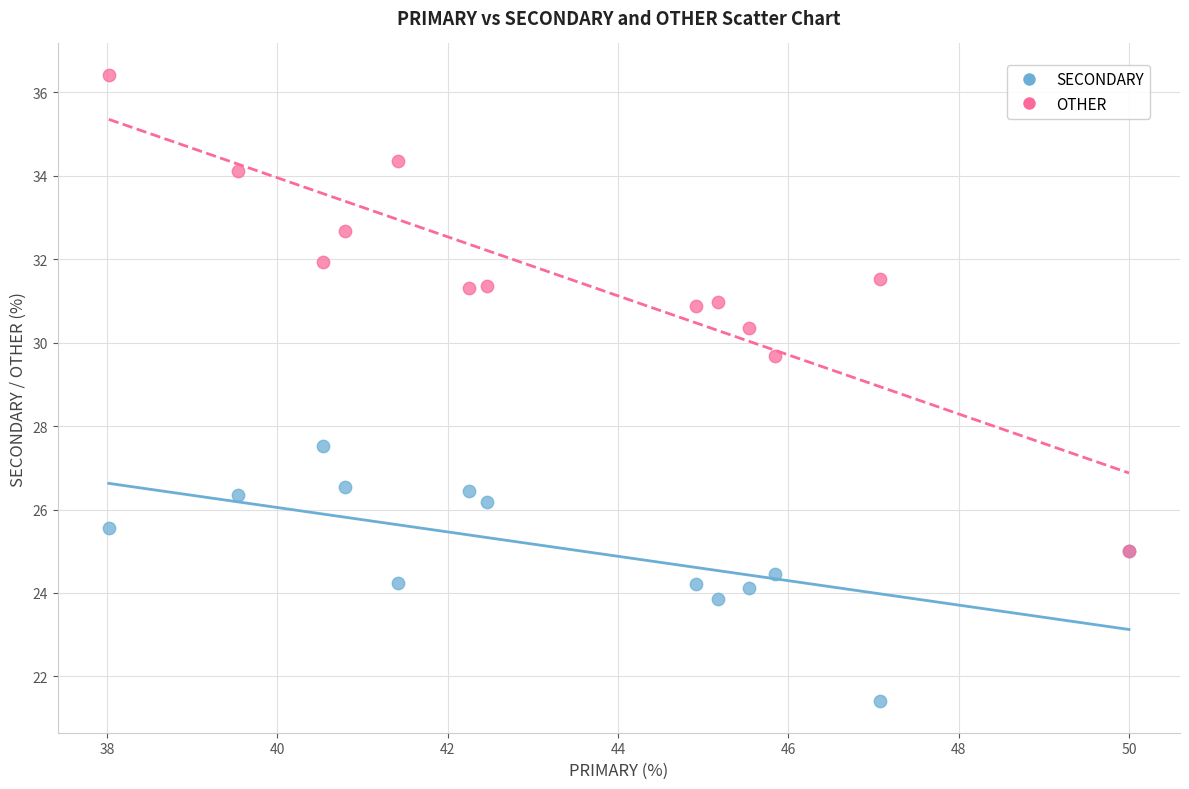

Across all series, what Y value is closest to 28?

27.5